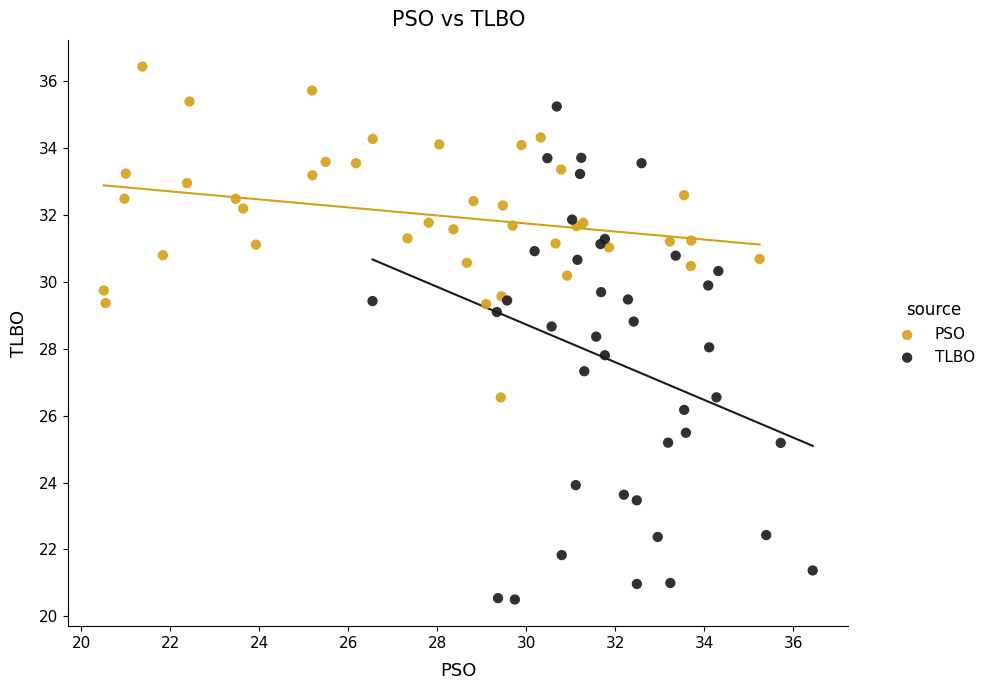

Which series contains the lowest Y value?

TLBO